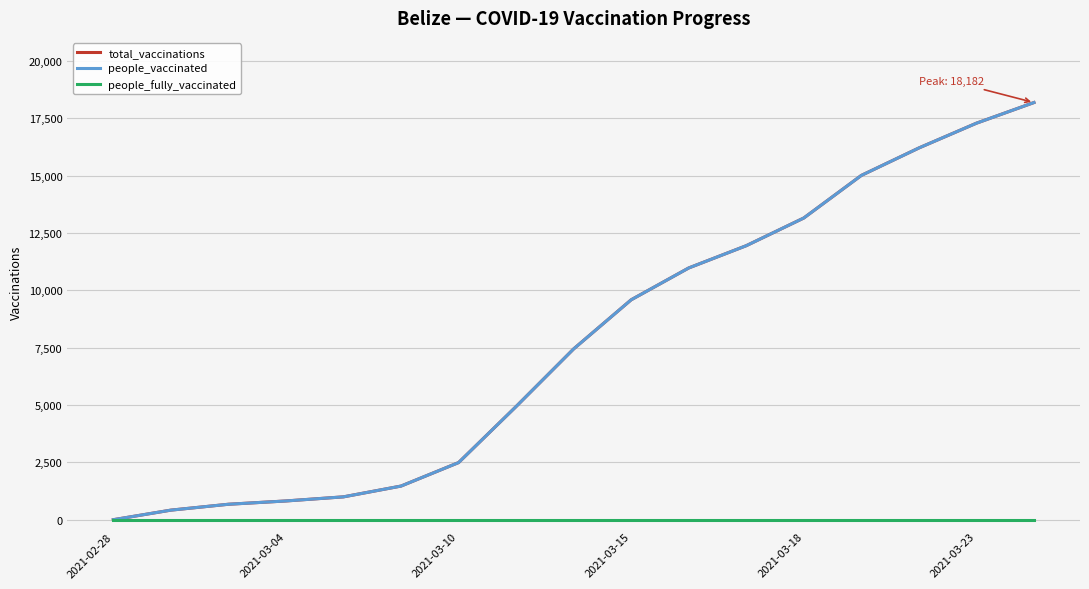

How many lines are shown in the chart?

3